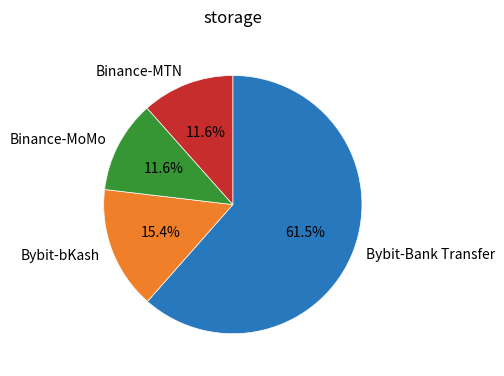

Is there a majority slice in this chart?

Yes